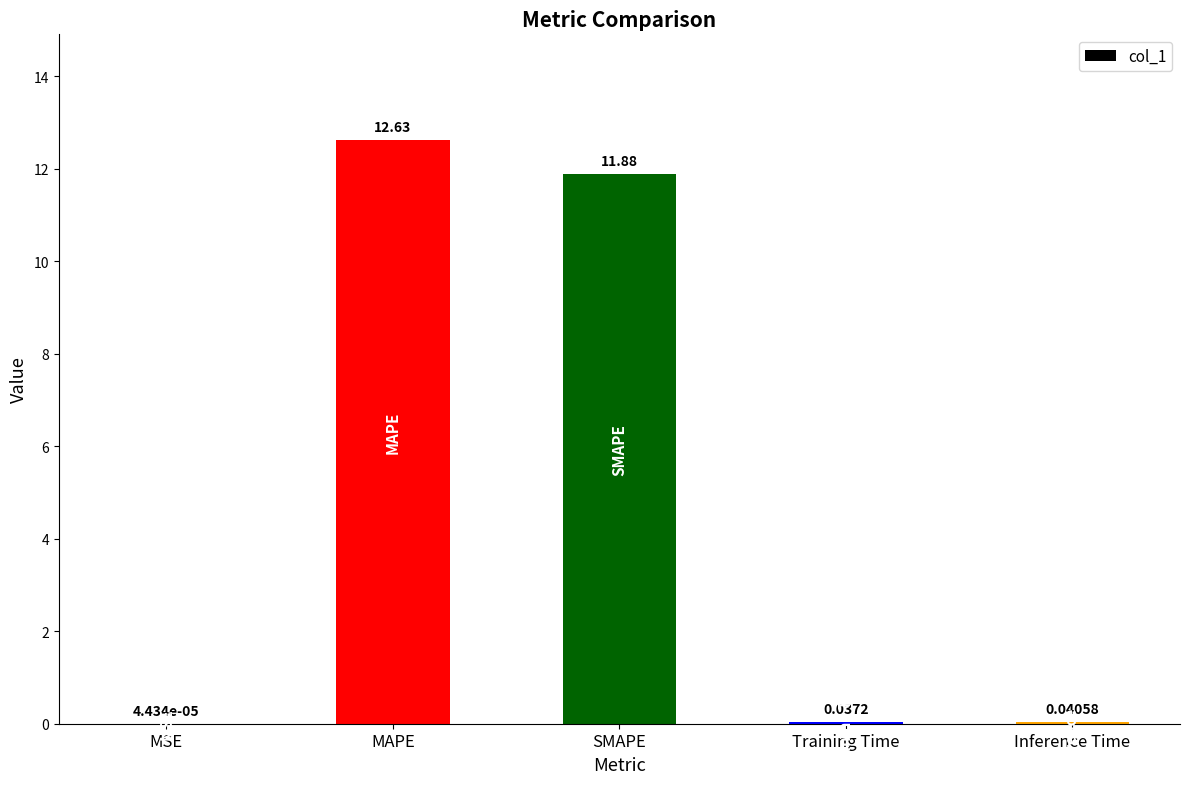

How many distinct data groups are displayed?

1